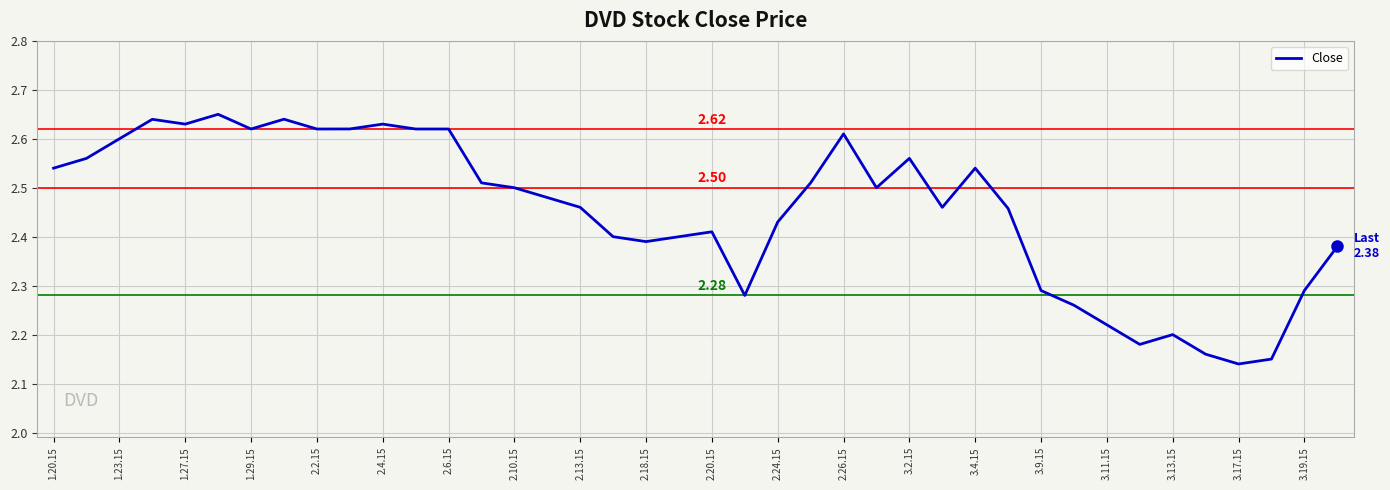

What is the difference between the maximum and minimum values?

0.5